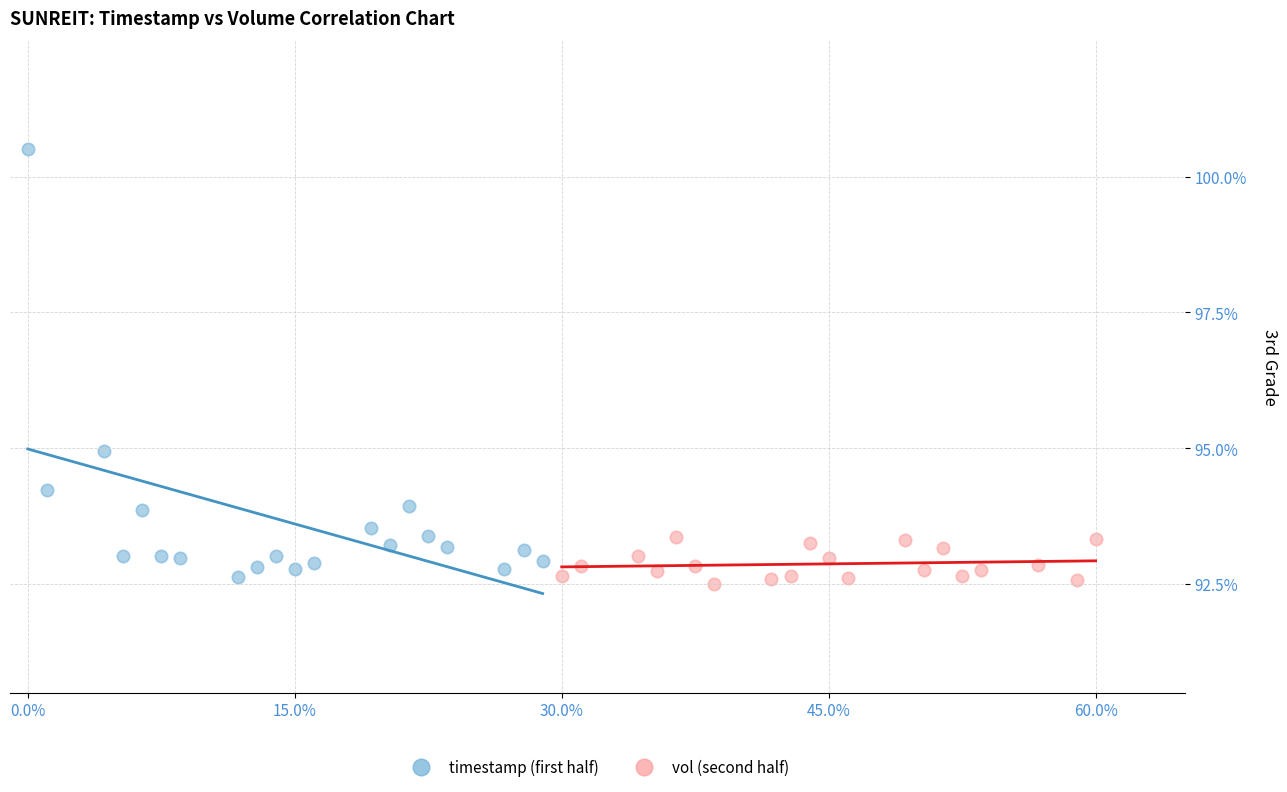

Which series has the widest spread of Y values?

timestamp (first half)